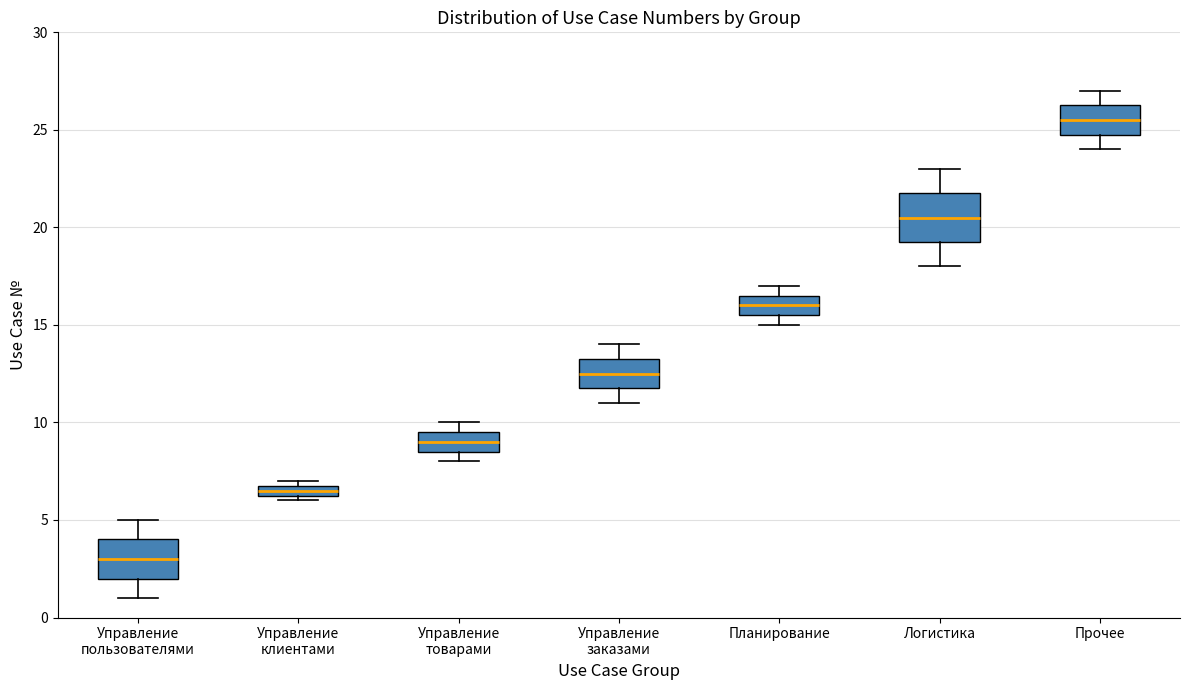

Where is the upper edge of the box for Планирование on the y-axis? The values are not printed on the chart, so give them approximately, as read against the axis.

16.5